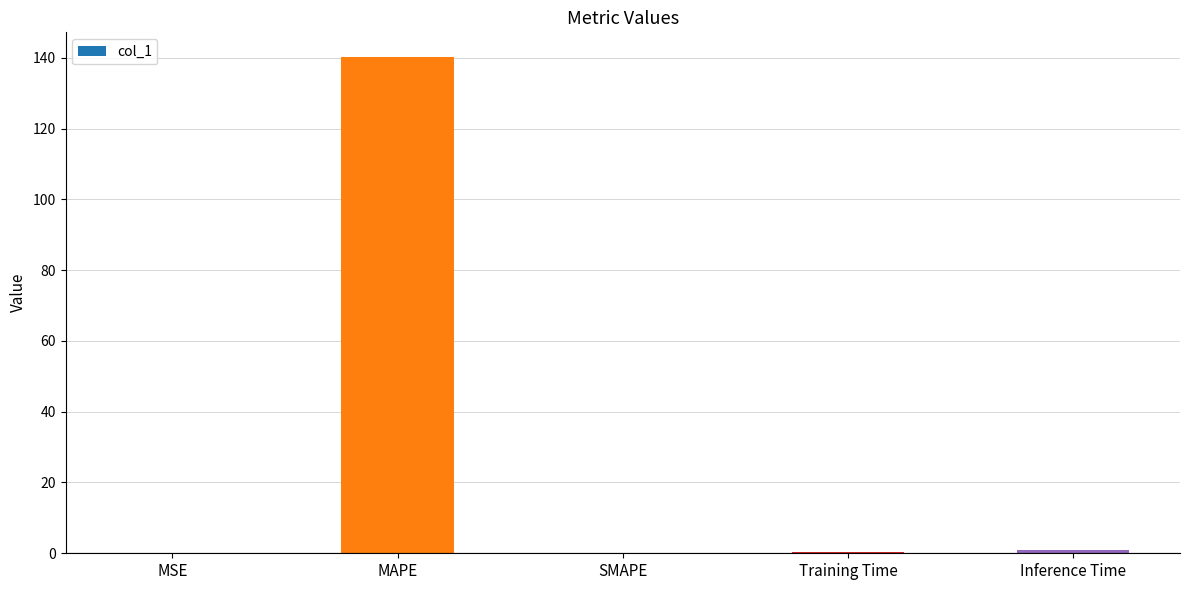

True or false: the data shows 0.0 at MSE.

True